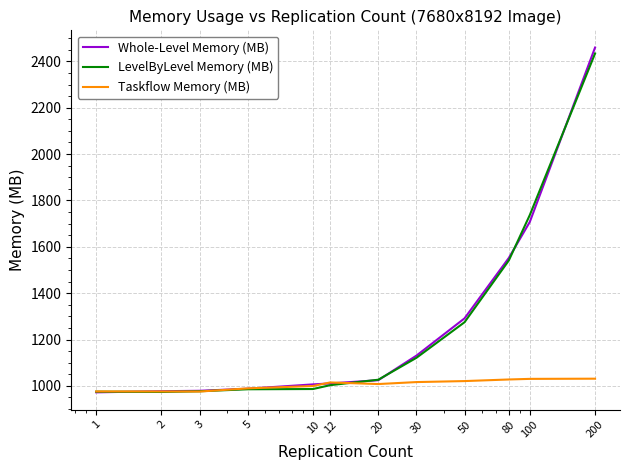

What is the sum of all LevelByLevel Memory (MB) values?

15035.2